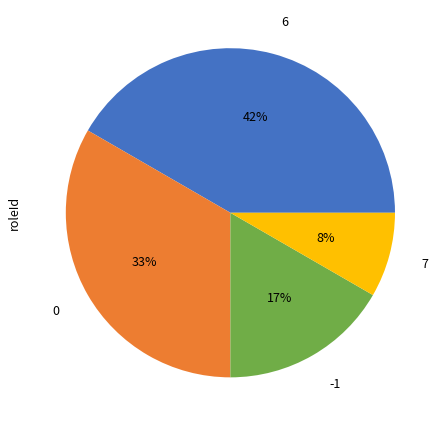

To the nearest percent, what portion does 0 represent?

33%